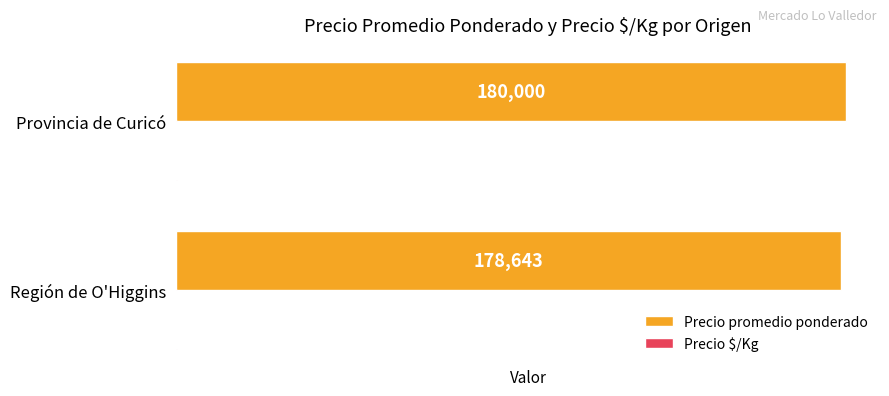

True or false: Precio promedio ponderado has a value of 180000 at Provincia de Curicó.

True